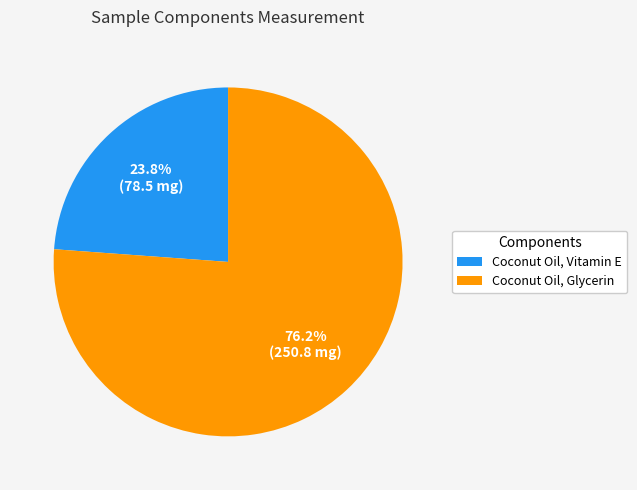

To the nearest percent, what is the combined percentage of Coconut Oil, Vitamin E and Coconut Oil, Glycerin?

100%